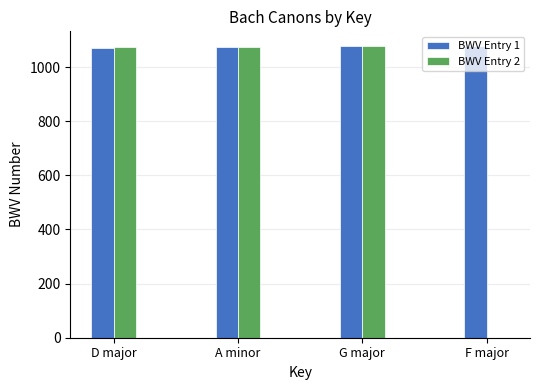

Between A minor and F major, which series saw the biggest shift?

BWV Entry 2